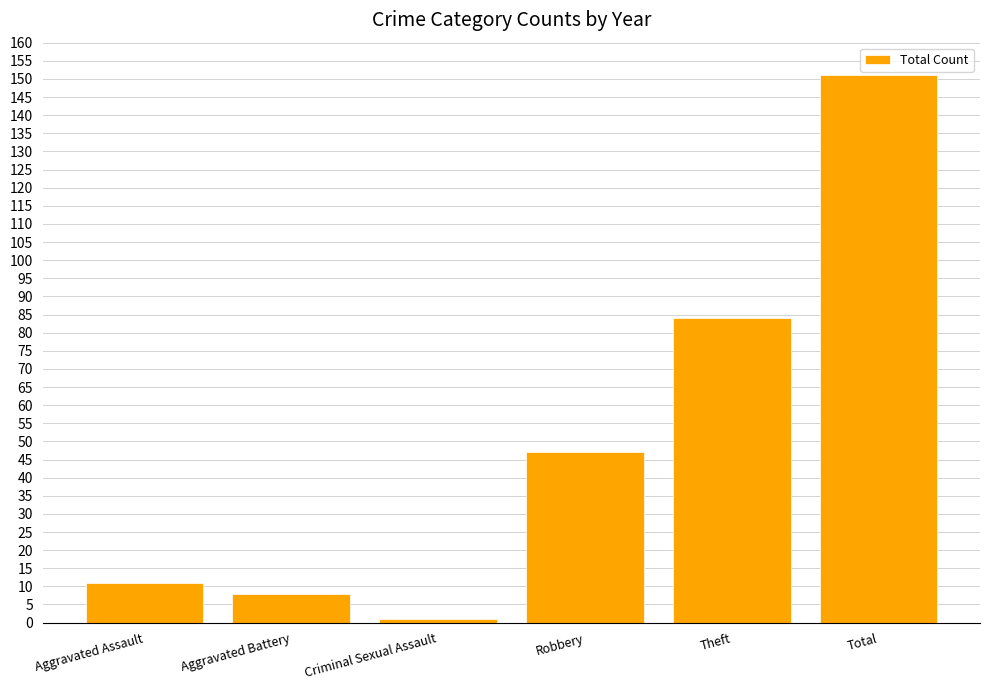

What is the value of the 2nd bar from the left?

8